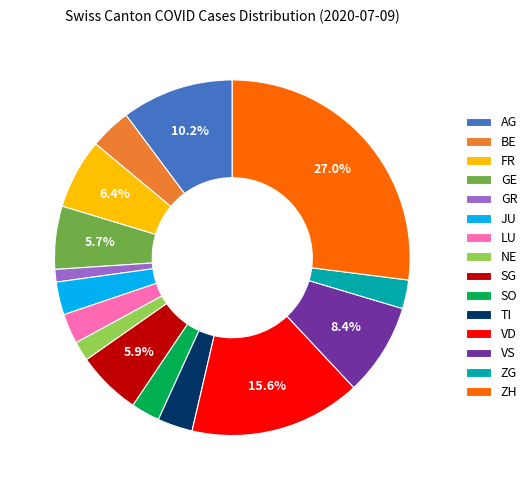

Which slice is the largest?

ZH